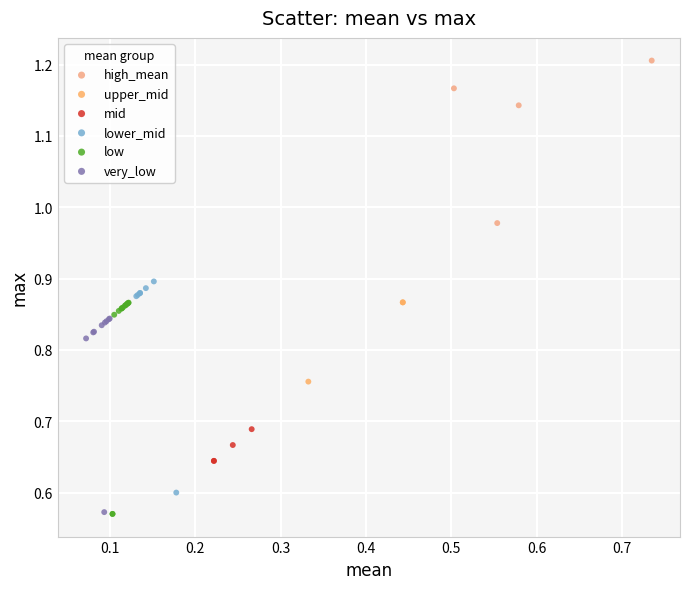

What are all the series names shown in the legend?

high_mean, upper_mid, mid, lower_mid, low, very_low